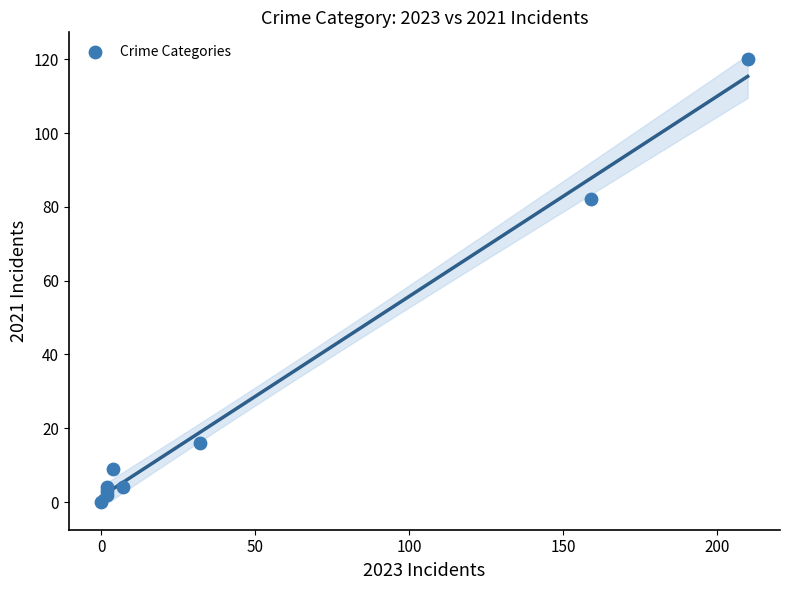

What Y value in the scatter plot is closest to 60?

82